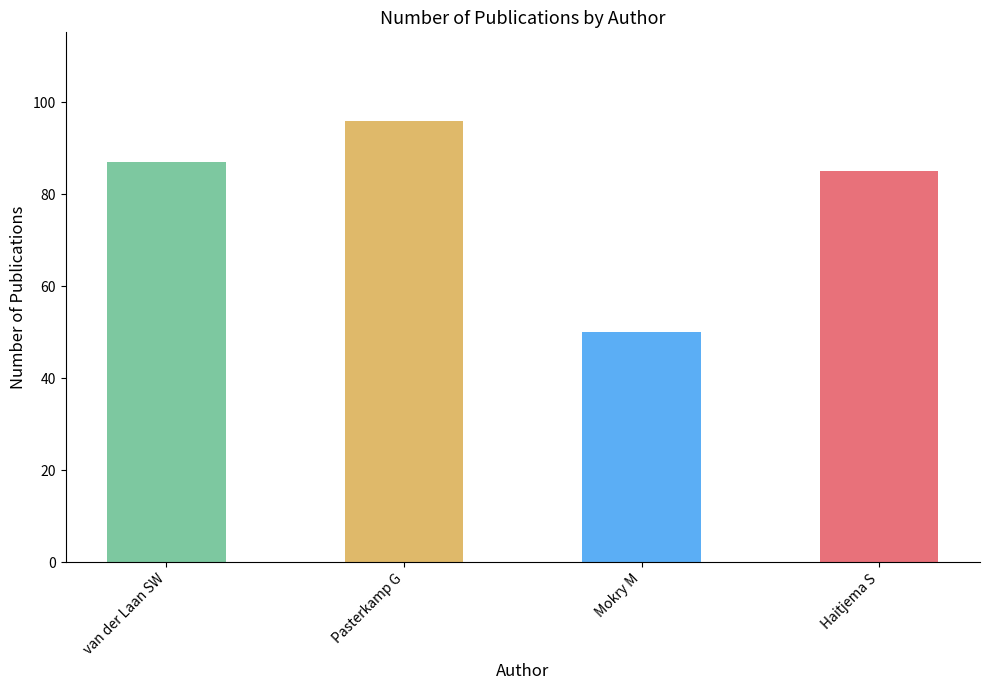

Which label corresponds to the smallest value in the chart?

Mokry M